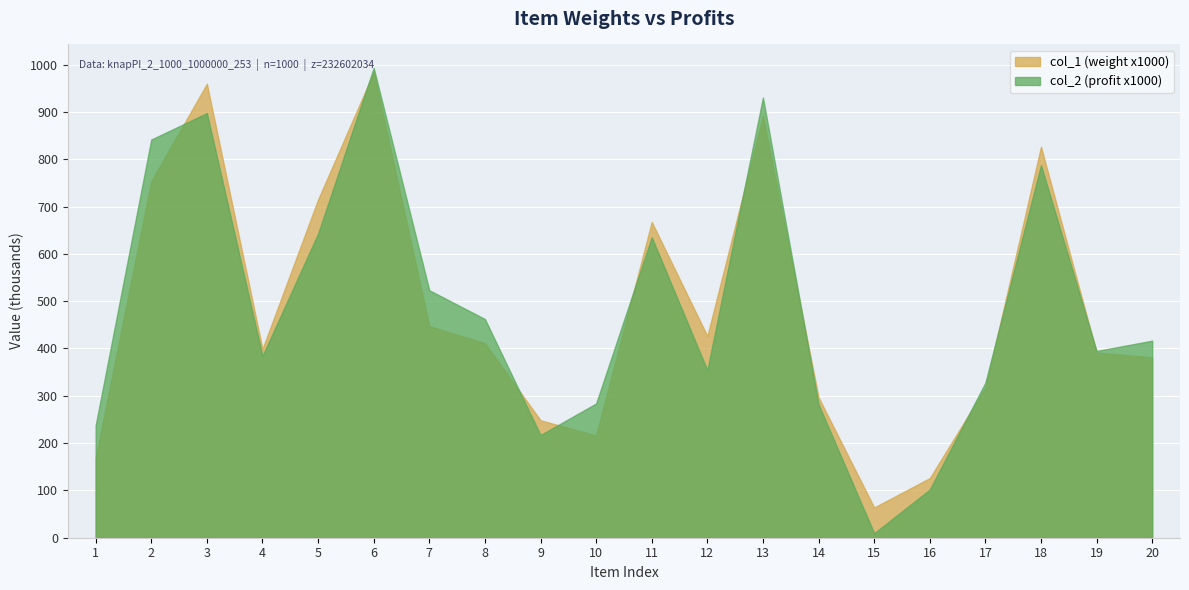

After their last crossing, which series has the higher values: col_1 or col_2?

col_2